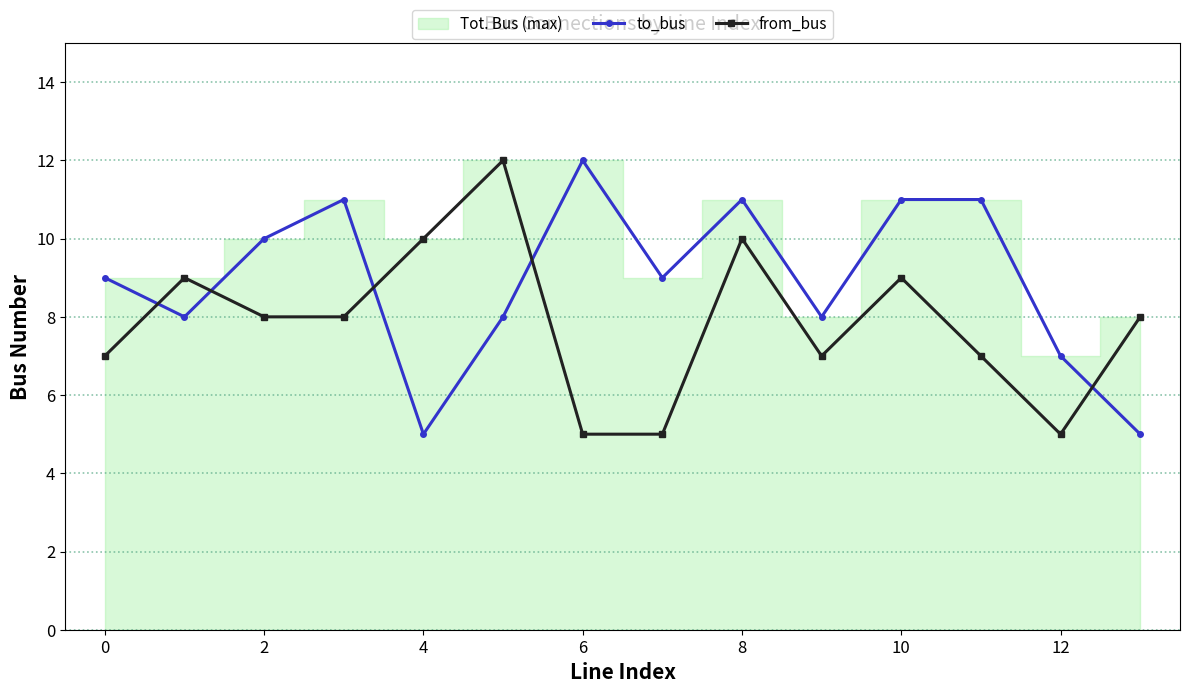

How many times do from_bus and to_bus cross each other?

5